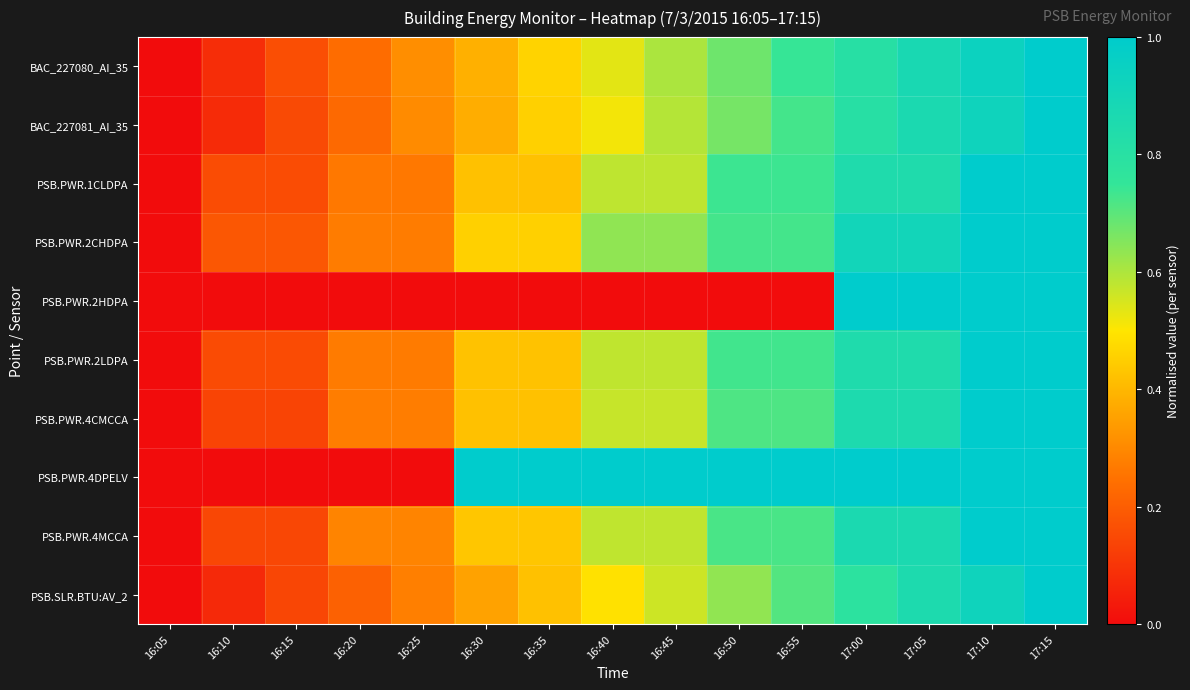

Which series has the widest spread of values?

BAC_227080_AI_35